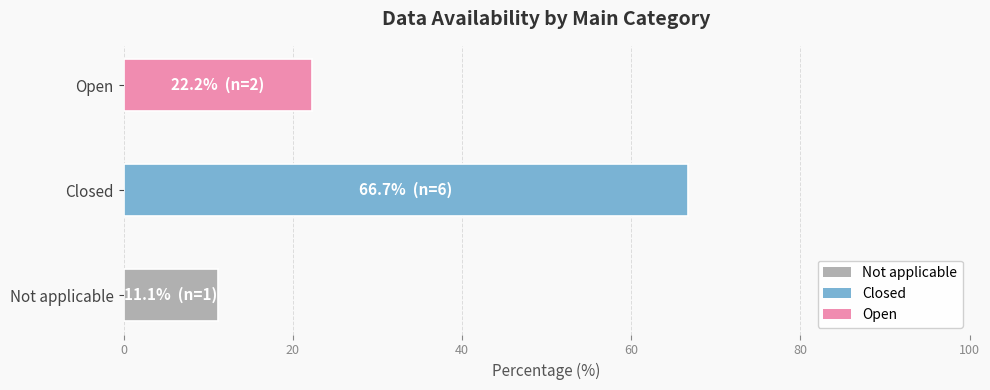

Does the chart contain any negative values?

No